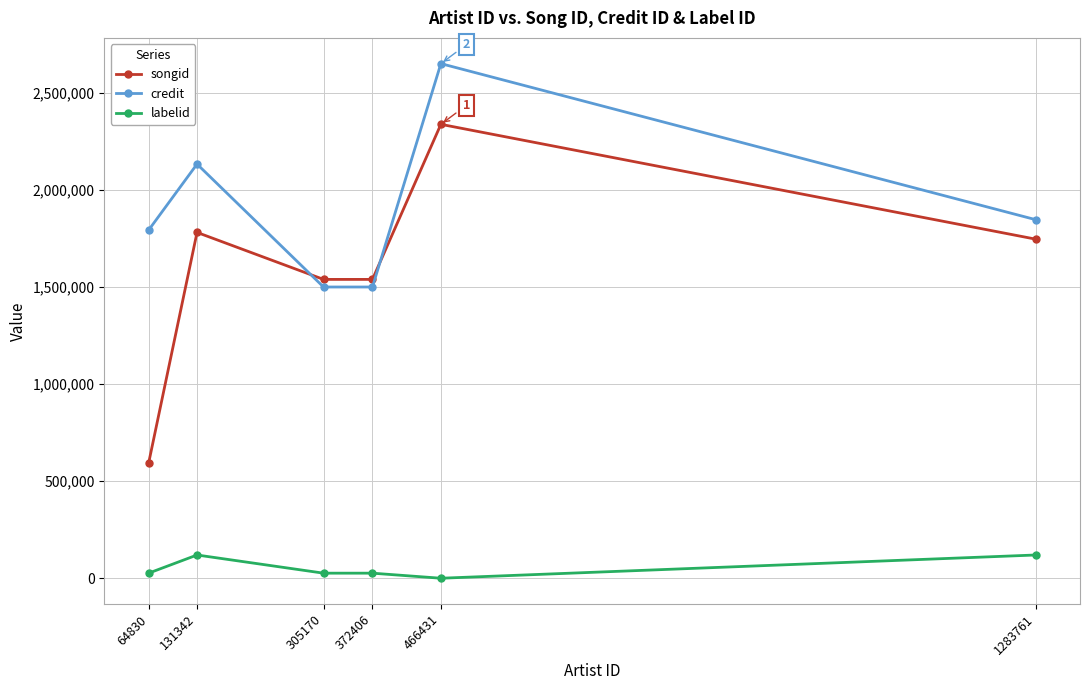

What is the value of the credit point at the 2nd from the left?

2133300